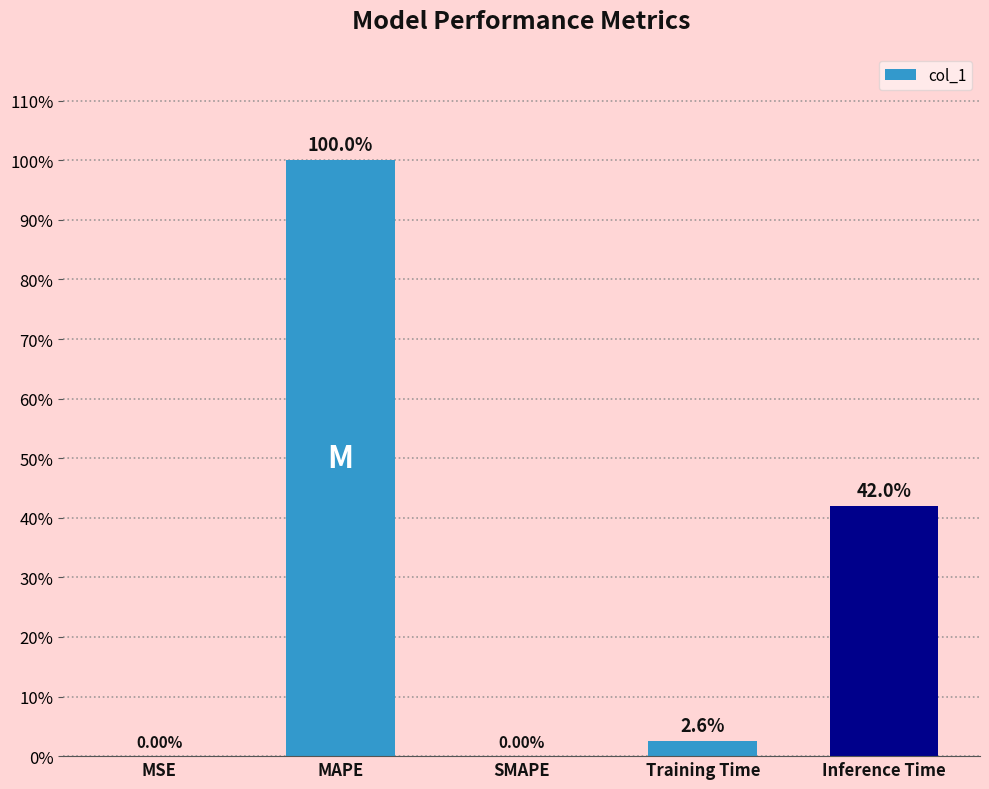

What is the value of the 2nd bar from the left?

1.0